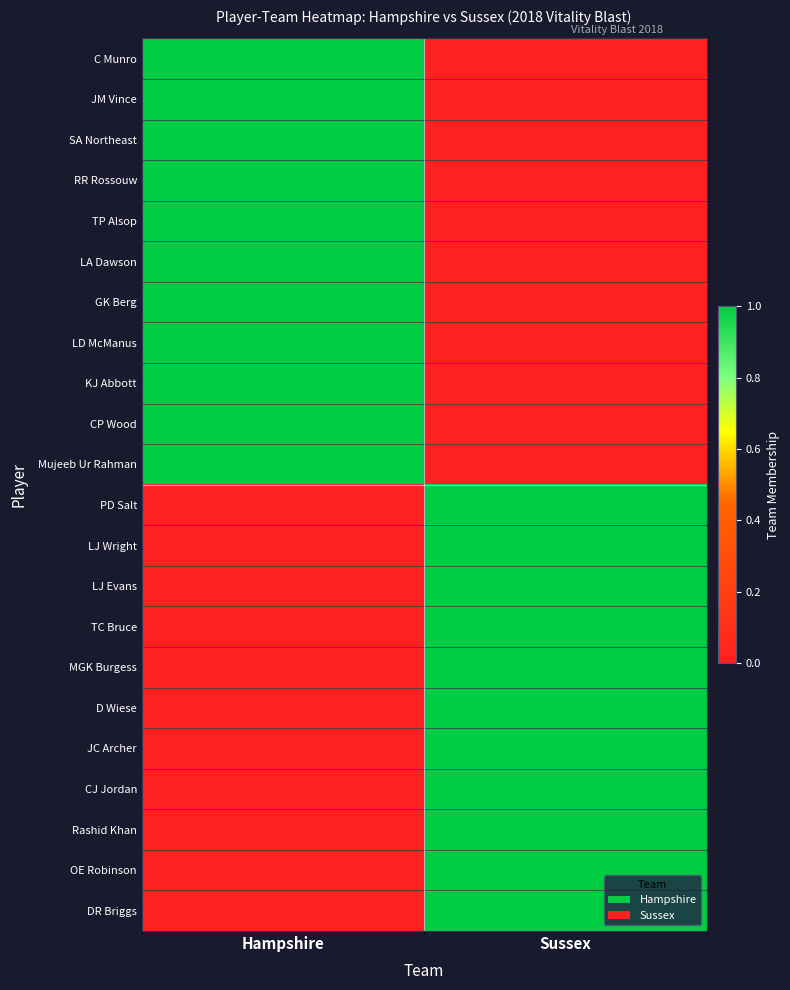

Which series changed the most between Hampshire and Sussex?

C Munro